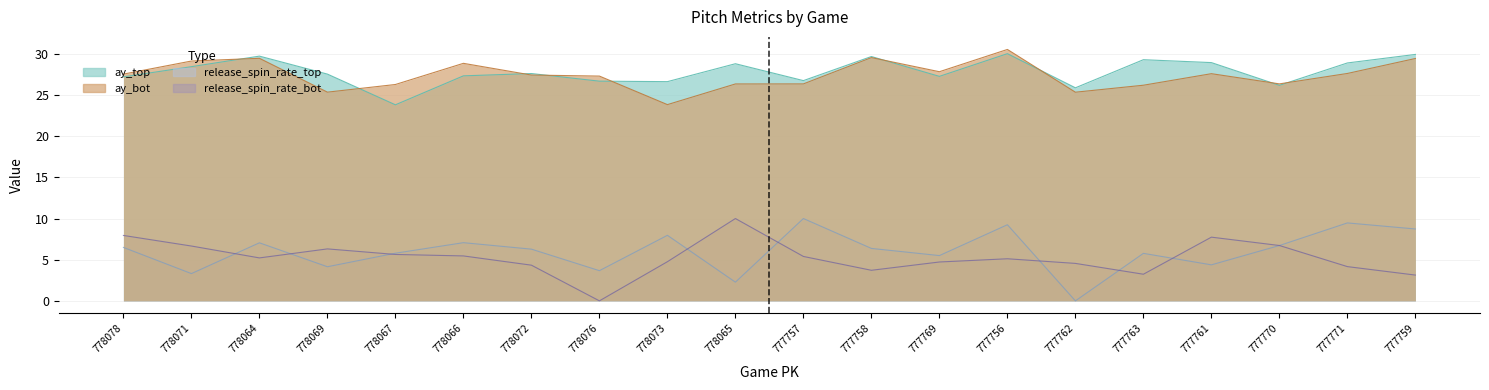

True or false: release_spin_rate_top and ay_bot intersect in this chart.

False